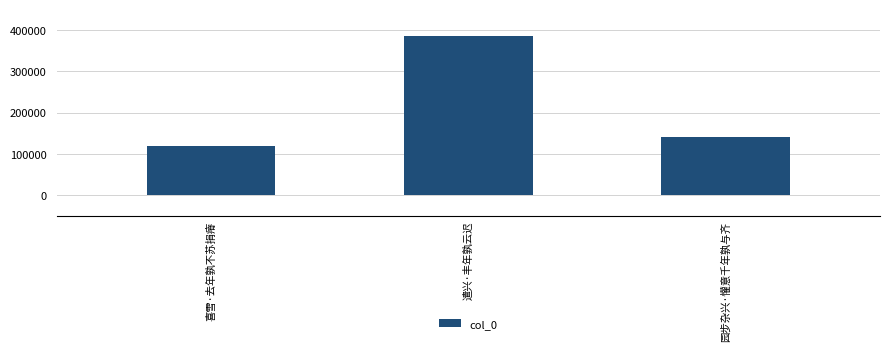

How many data points does each series have?

3